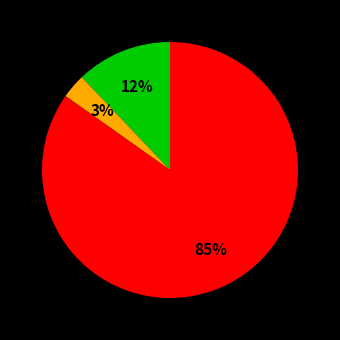

To the nearest percent, what is the average slice percentage?

33%